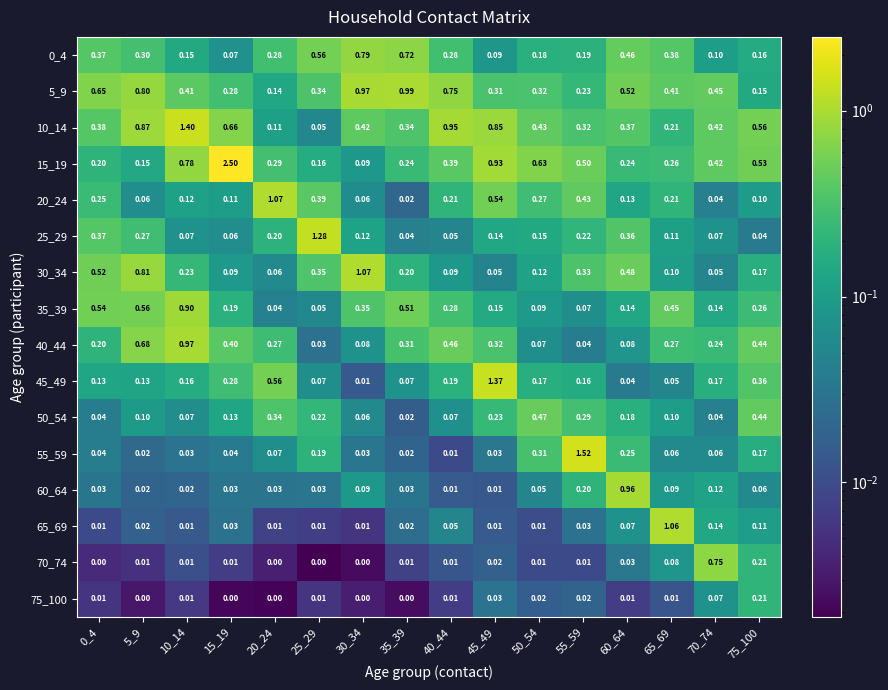

Is the value of 60_64 at 55_59 greater than the value of 25_29 at 65_69?

Yes